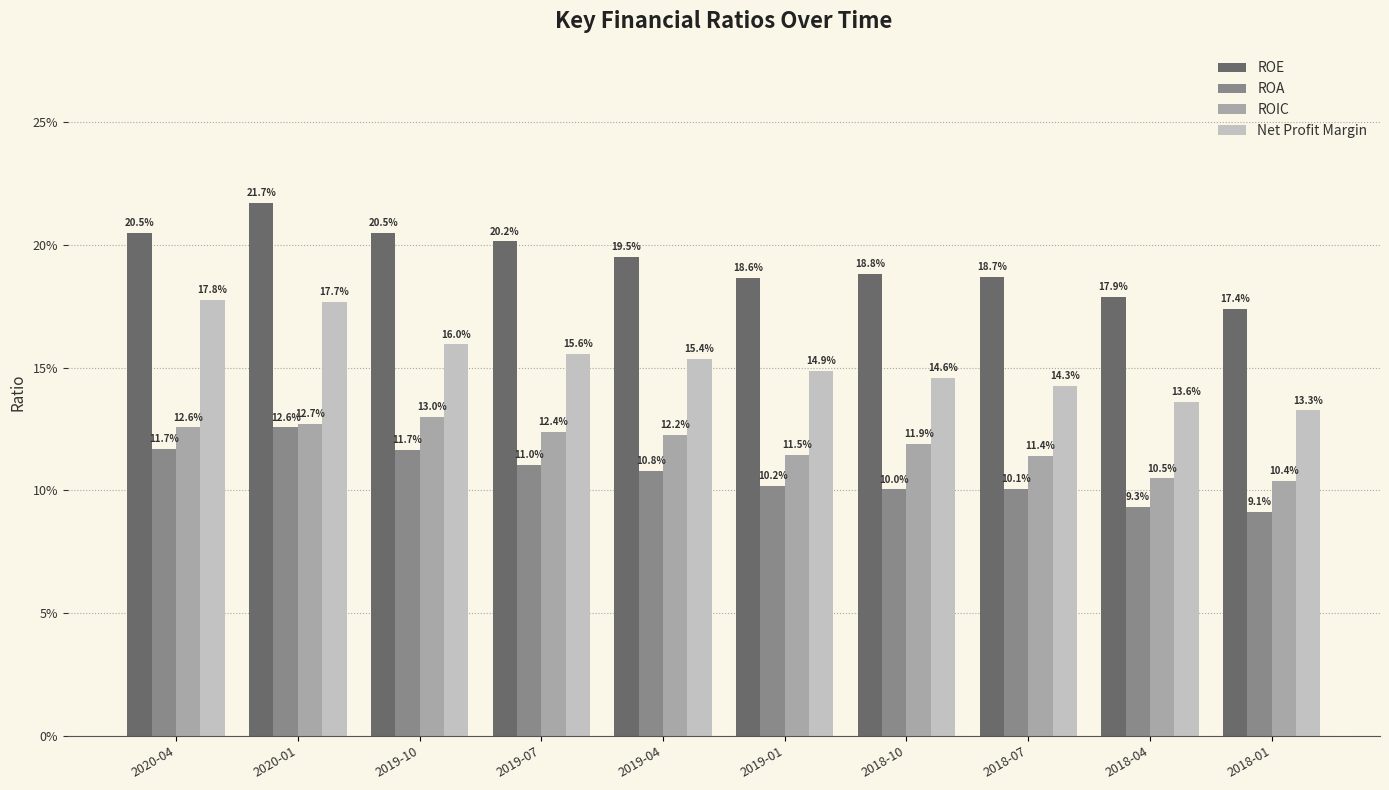

Between 2020-04 and 2019-10, which series saw the biggest shift?

Net Profit Margin